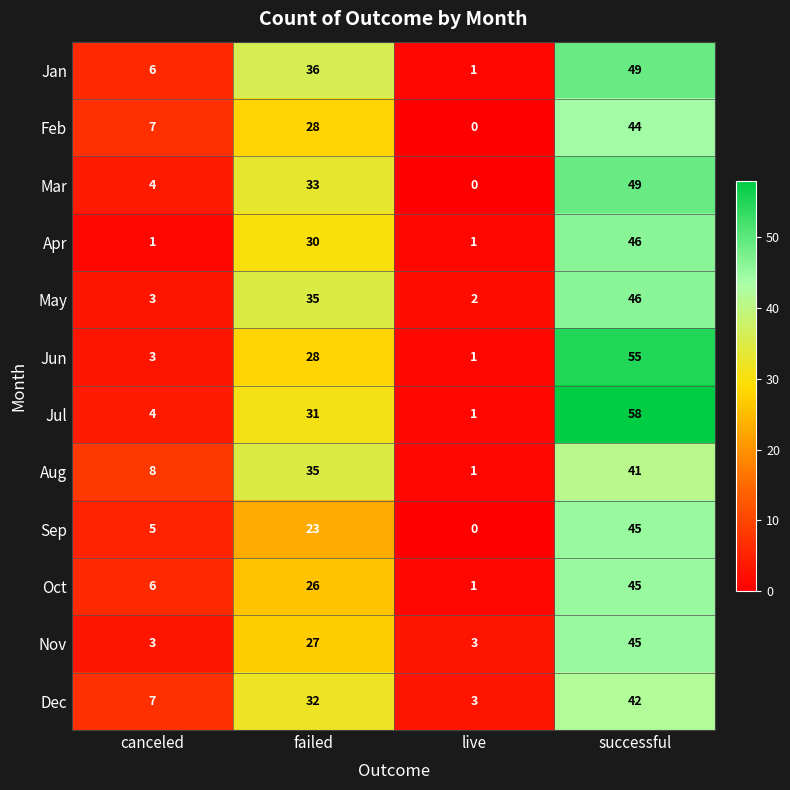

What is the maximum value shown in the chart?

58